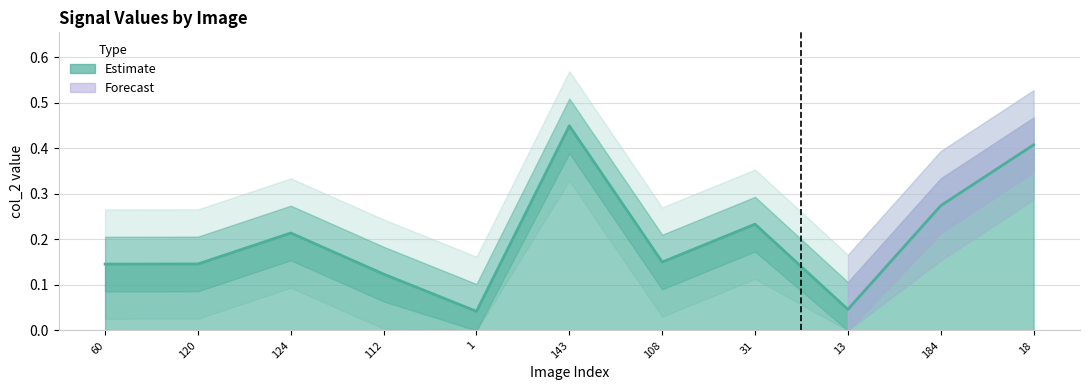

Read the value at 124.

0.2